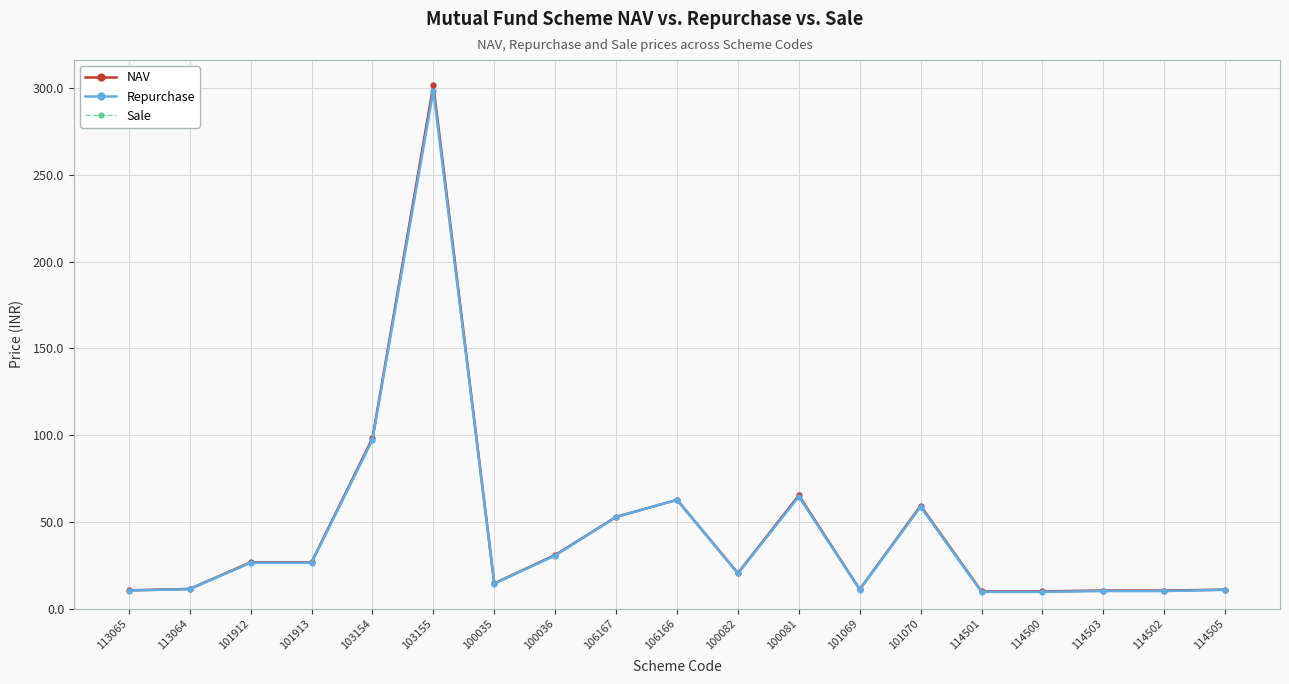

What is the value of the NAV point at the 6th from the left?

301.6